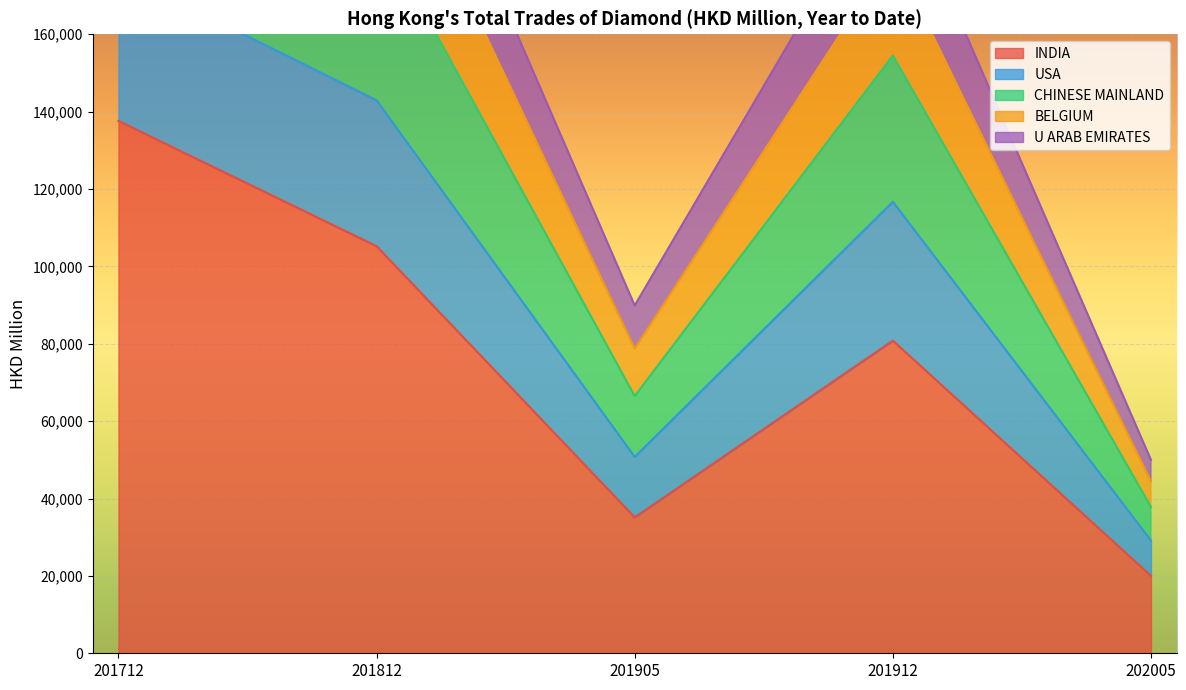

The USA series shows 338760.6 at 201712. True or false?

False